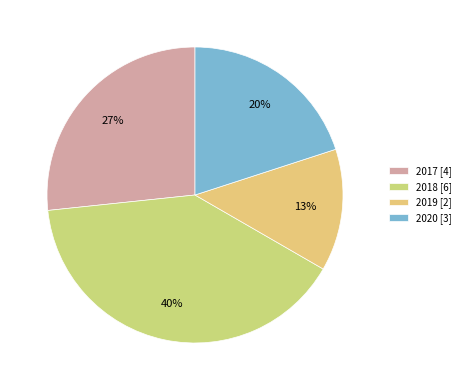

Which has a higher value, 2020 or 2019?

2020